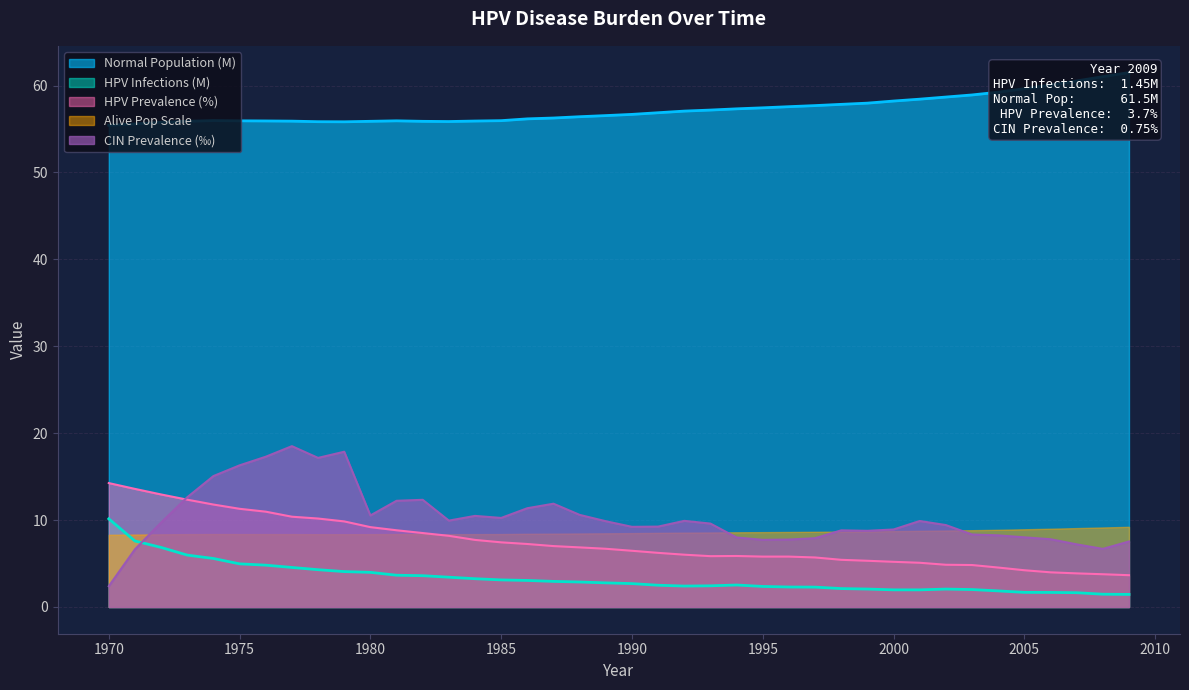

How many data points does each series have?

40